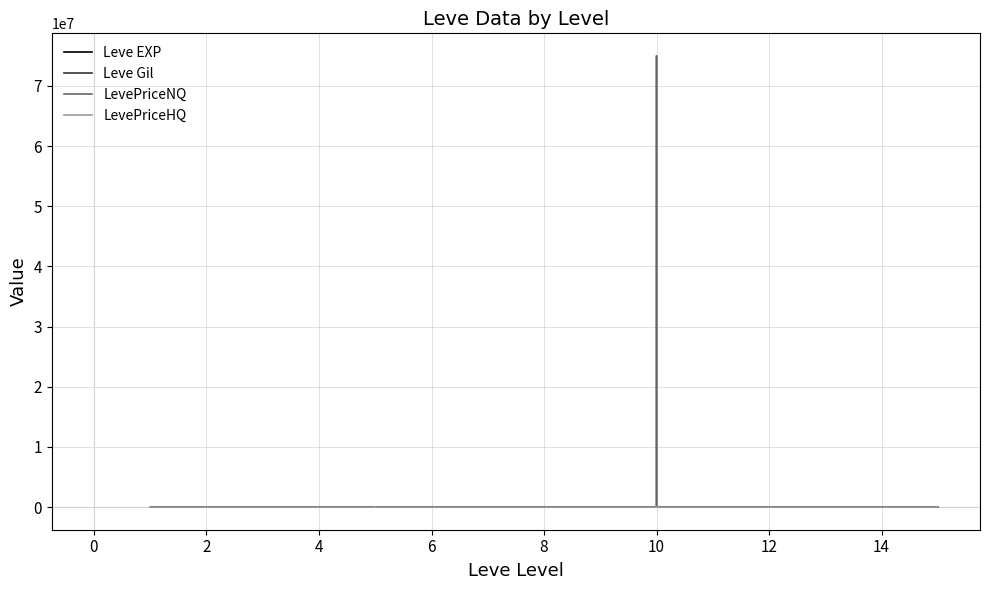

What is the difference between the second highest and minimum values in the Leve EXP series?

629.0